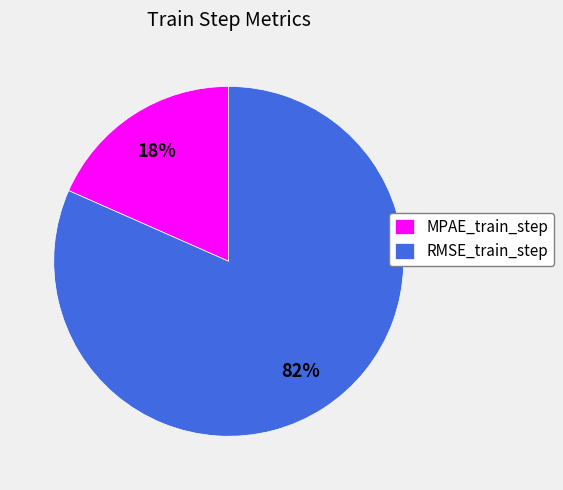

To the nearest percent, what portion does RMSE_train_step represent?

82%